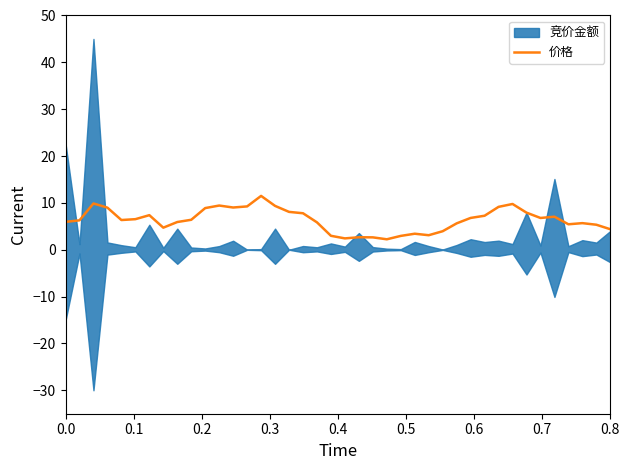

What is the difference between the second highest and minimum values?

7.6